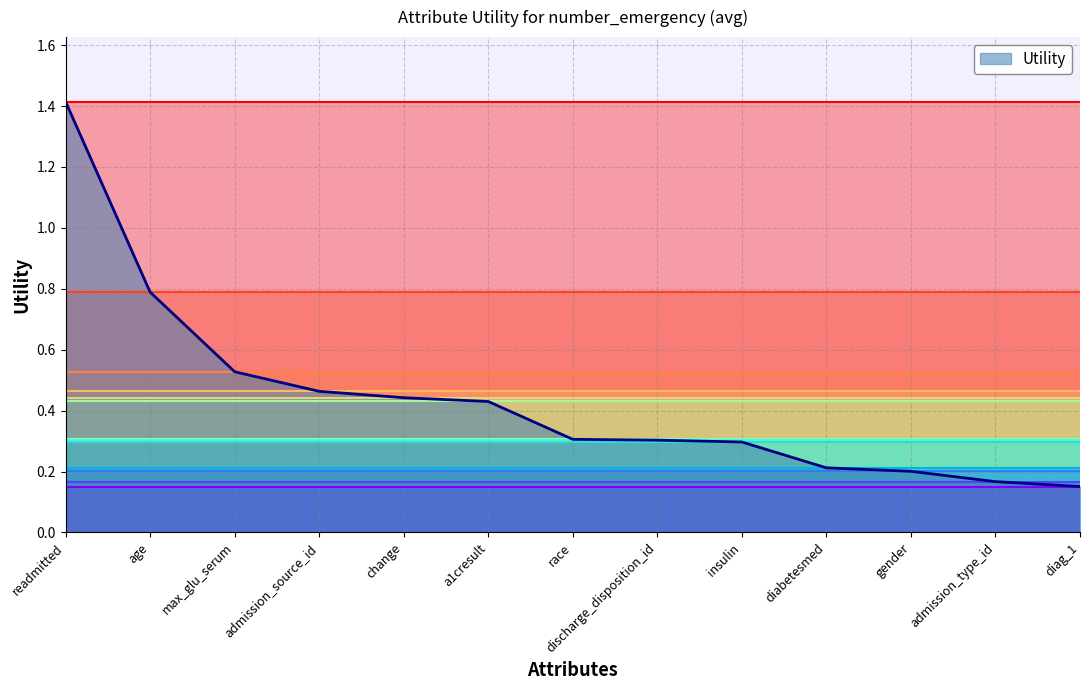

Which has a higher value, age or readmitted?

readmitted